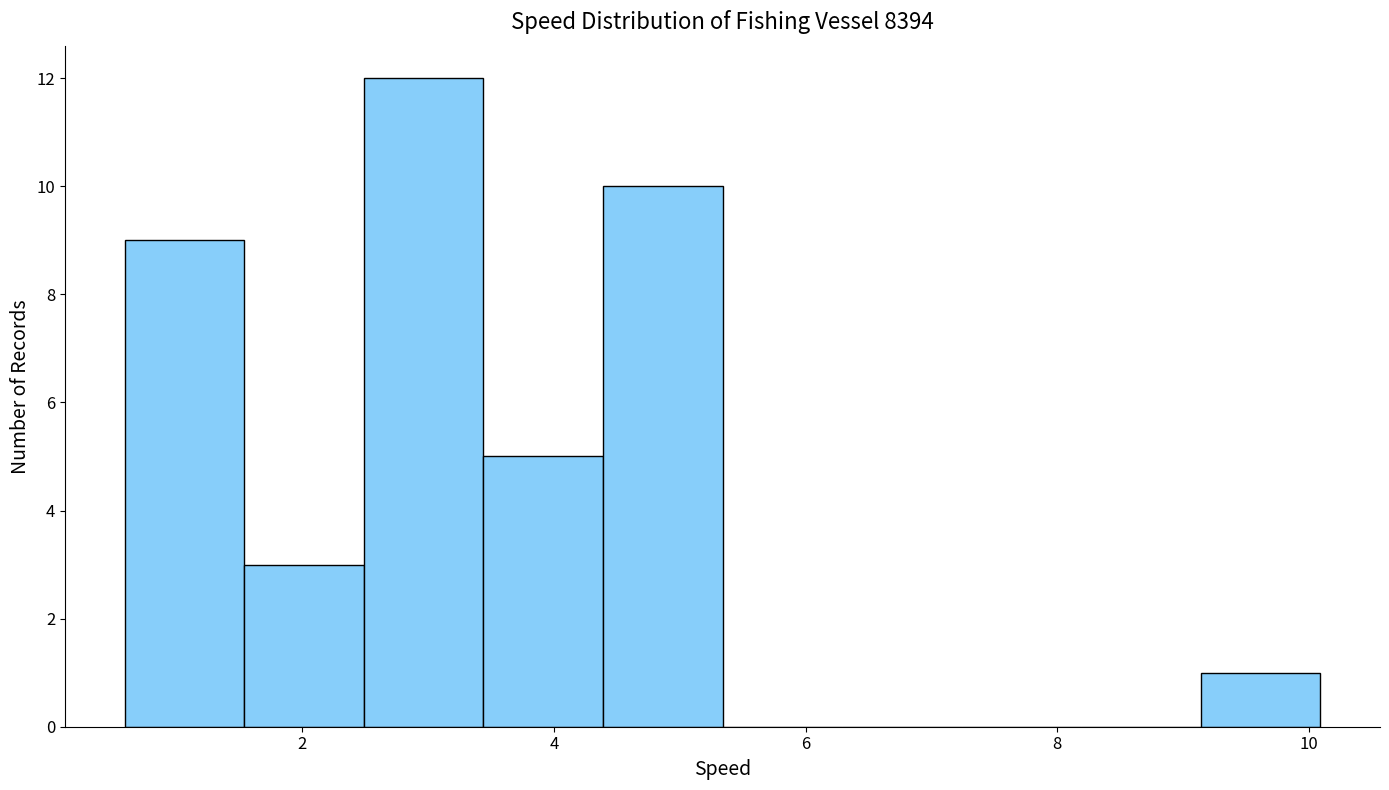

Reading left to right, list every bar in this chart as the range it spans on the x-axis followed by its height. Neither the bar edges nor the heights are printed on the chart, so give them approximately, as read against the axes.

0.6 to 1.6: 9
1.6 to 2.4: 3
2.4 to 3.4: 12
3.4 to 4.4: 5
4.4 to 5.4: 10
5.4 to 6.2: 0
6.2 to 7.2: 0
7.2 to 8.2: 0
8.2 to 9.2: 0
9.2 to 10.0: 1